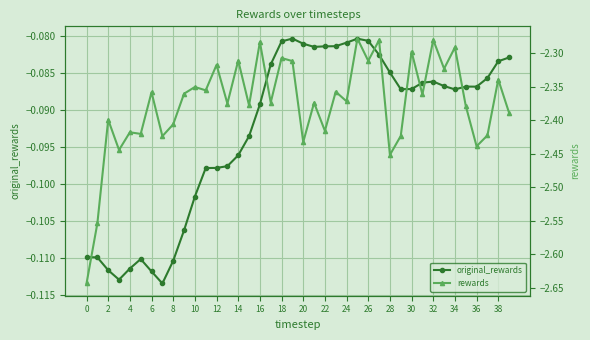

What is the difference between the maximum and minimum values in the rewards series?

0.4